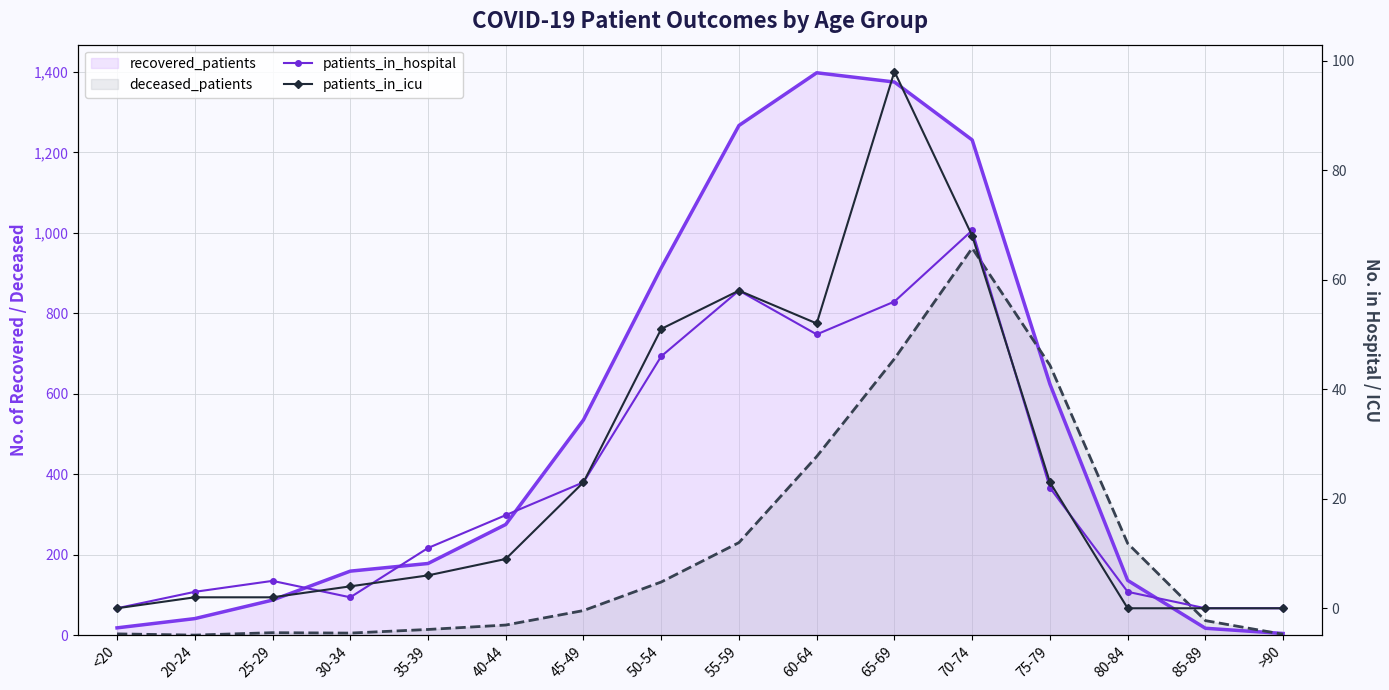

Is the value of patients_in_icu at 30-34 greater than the value of patients_in_hospital at 60-64?

No